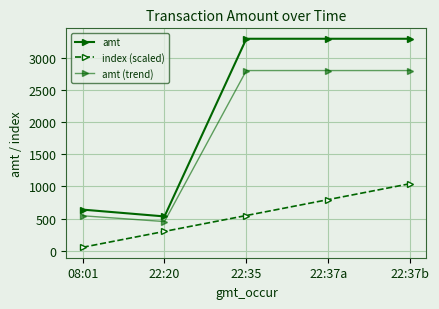

Which series has the largest total across all categories?

amt